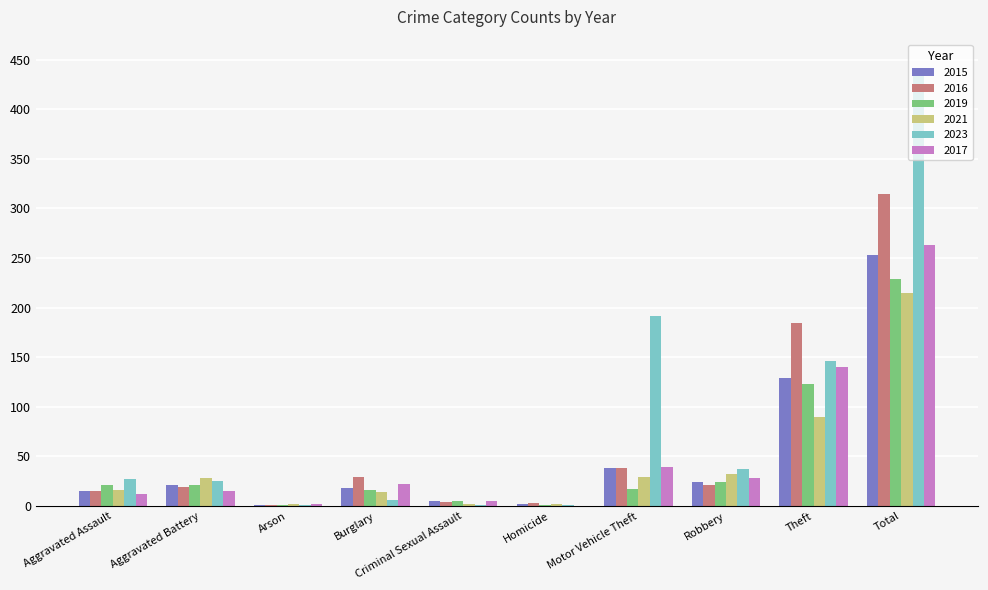

How many series are shown in this chart?

6